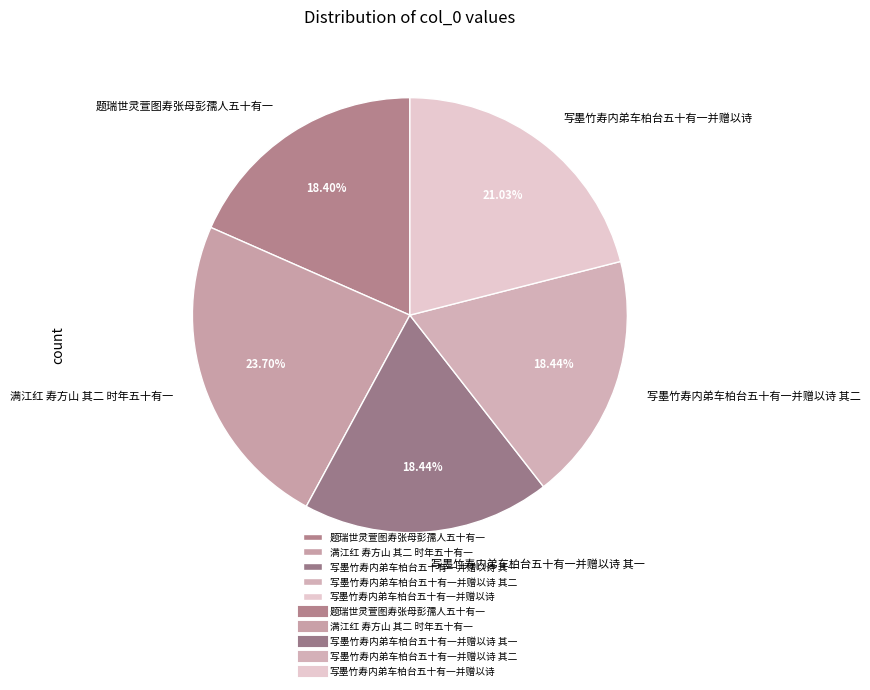

Count the number of slices in the pie.

5